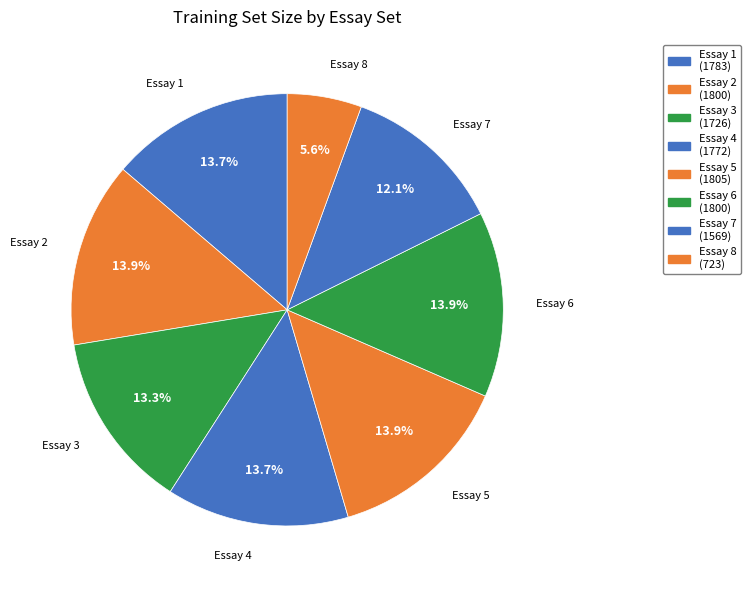

Is it true that Essay 2 is 6% of the pie?

False